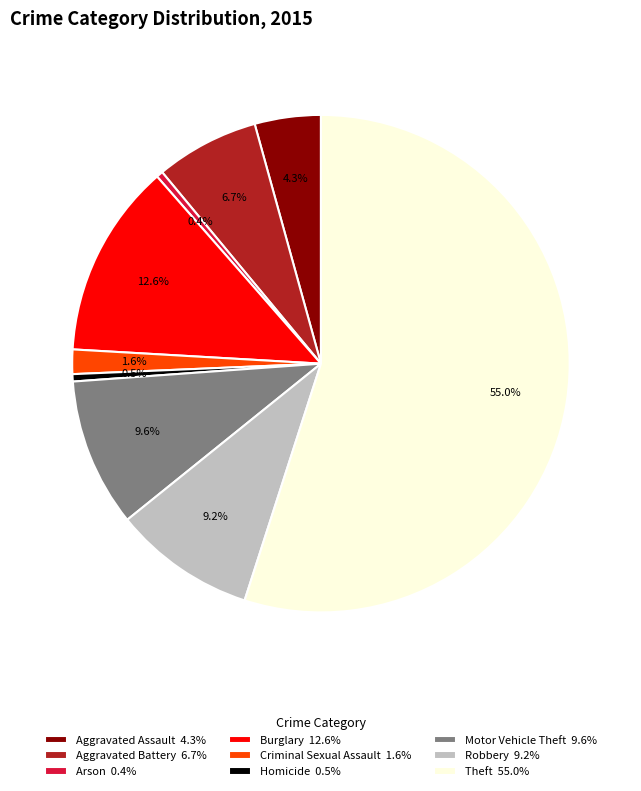

How many slices are in this pie chart?

9